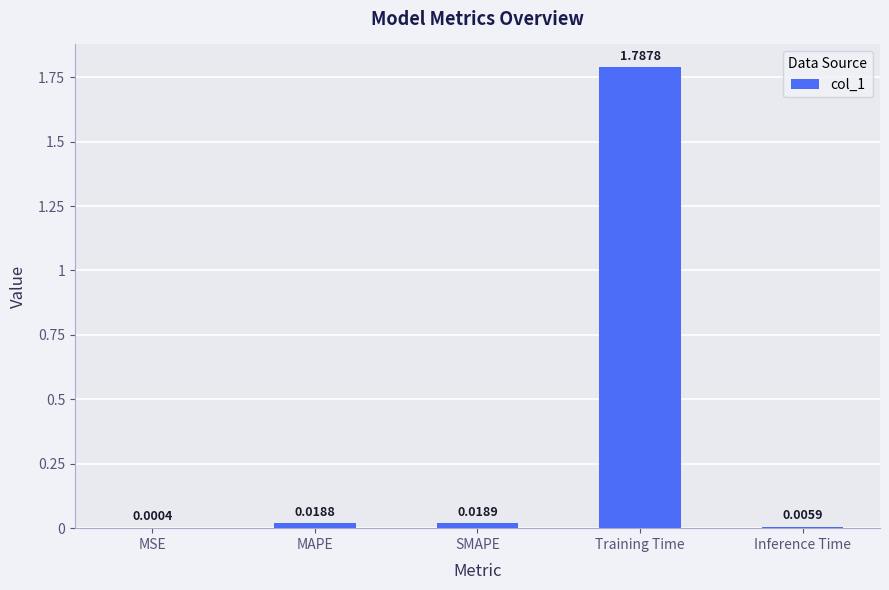

Where is the data nearest to the value 0?

MSE